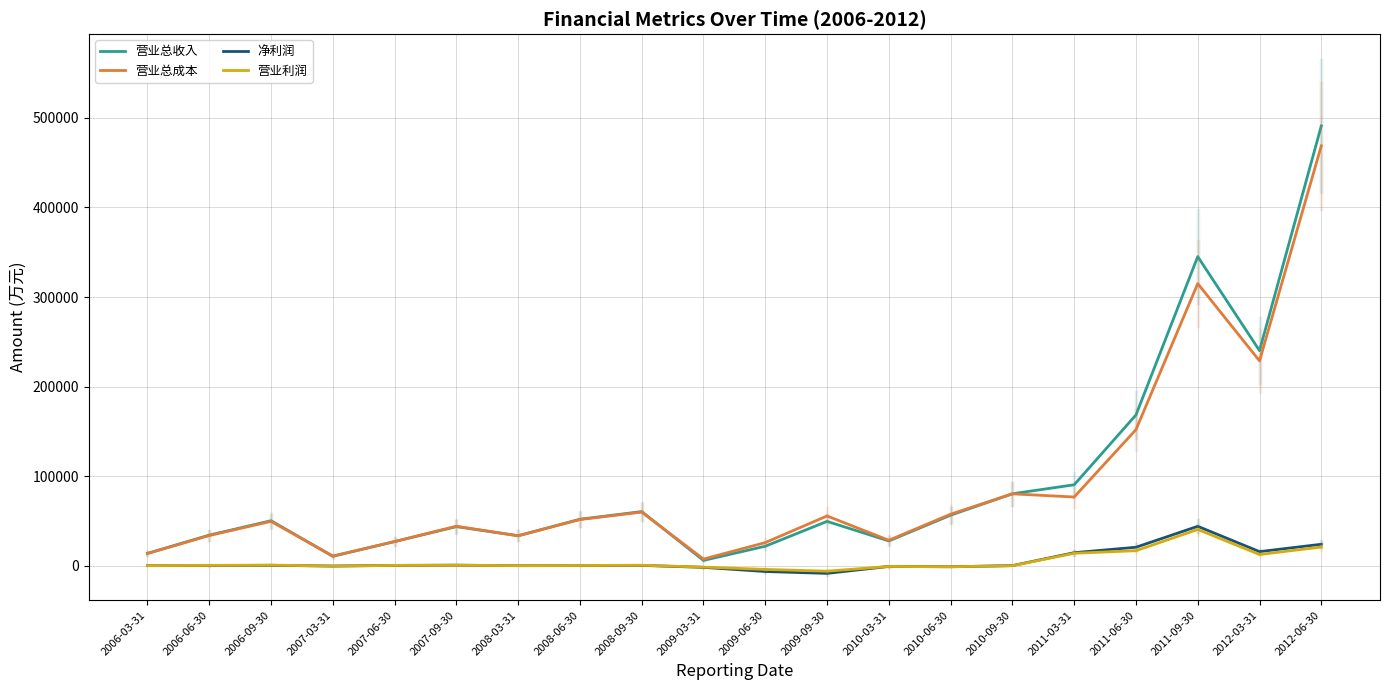

What is the maximum value for 净利润?

44056